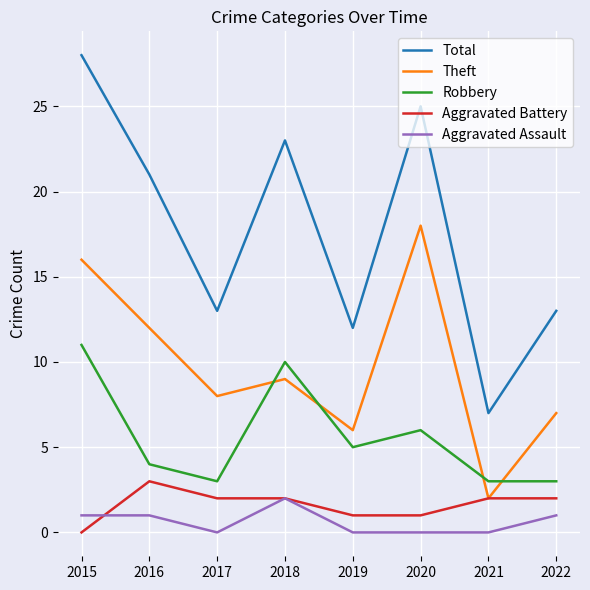

Reading left to right, what are all the values shown in this chart?

Total: 2015=28	2016=21	2017=13	2018=23	2019=12	2020=25	2021=7	2022=13
Theft: 2015=16	2016=12	2017=8	2018=9	2019=6	2020=18	2021=2	2022=7
Robbery: 2015=11	2016=4	2017=3	2018=10	2019=5	2020=6	2021=3	2022=3
Aggravated Battery: 2015=0	2016=3	2017=2	2018=2	2019=1	2020=1	2021=2	2022=2
Aggravated Assault: 2015=1	2016=1	2017=0	2018=2	2019=0	2020=0	2021=0	2022=1